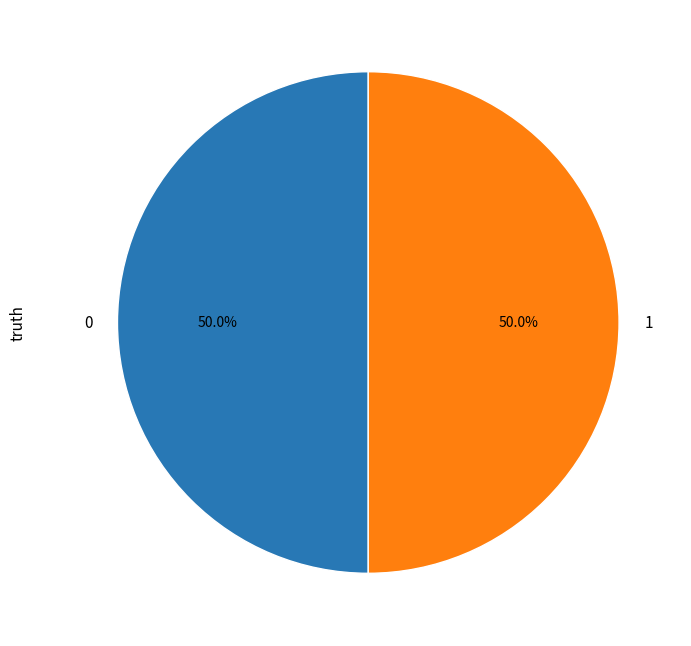

How many segments does this pie chart have?

2